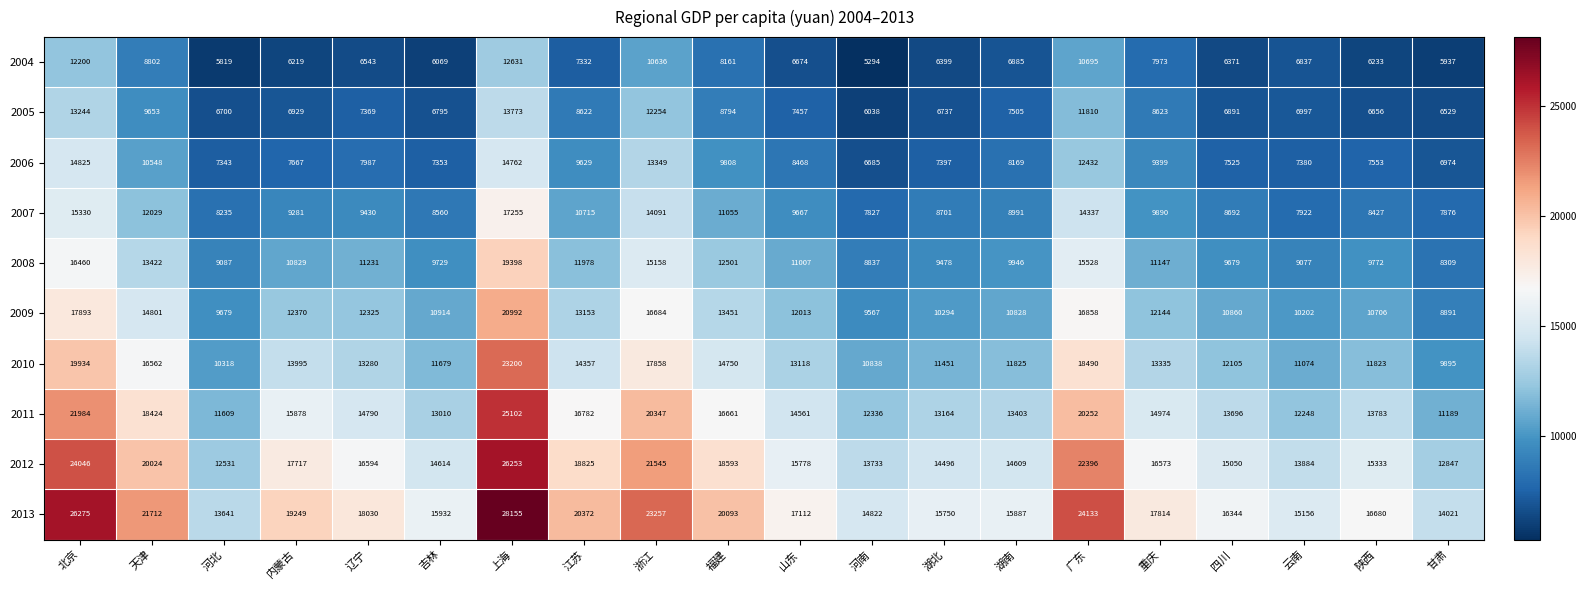

Count the number of categories in the chart.

20